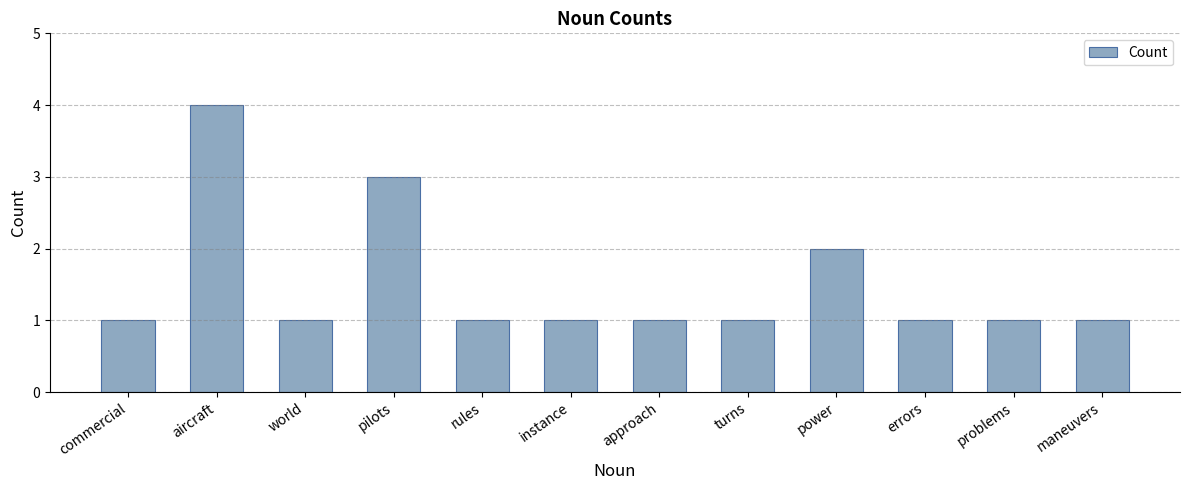

Which category has the highest value across all series?

aircraft